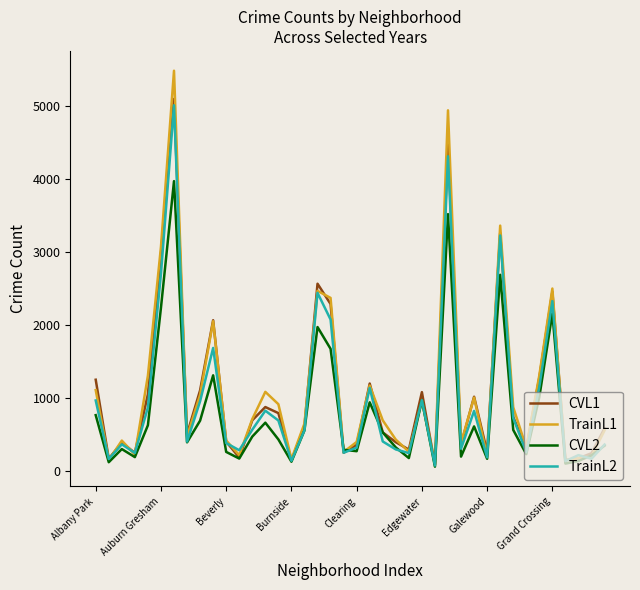

Does the chart have visible grid lines?

No